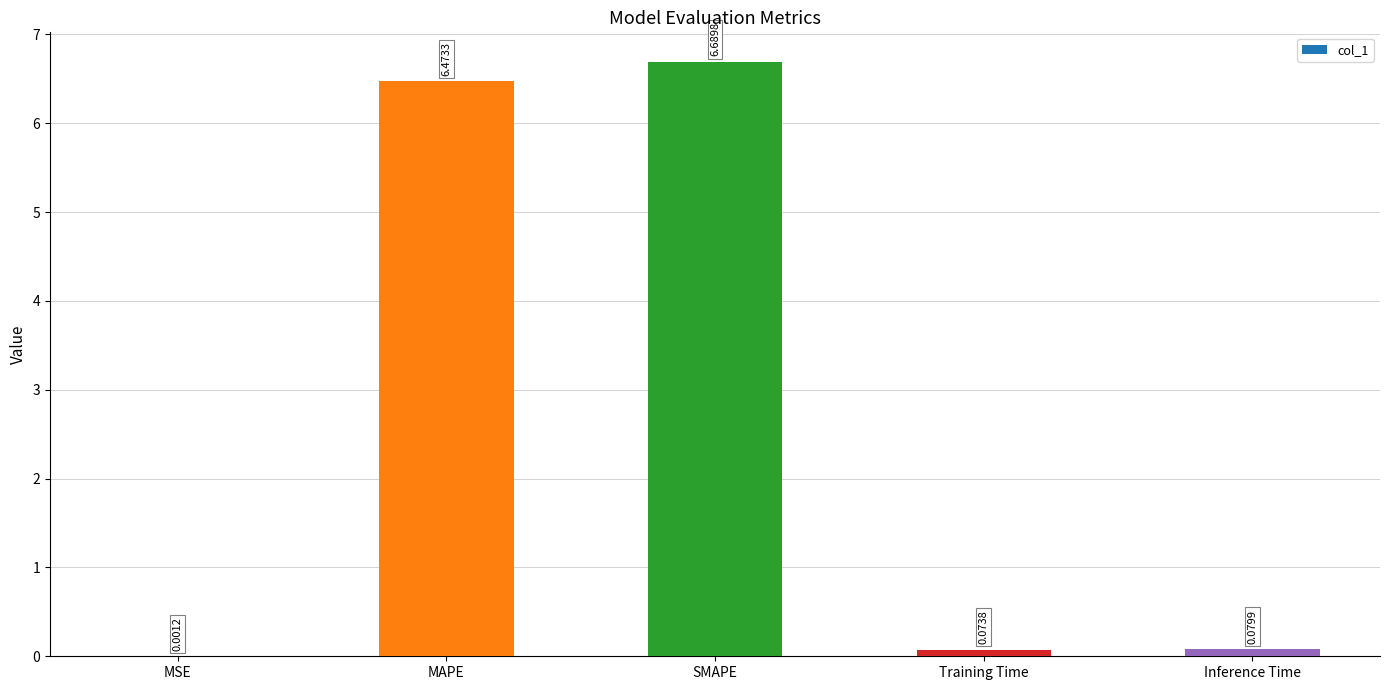

What is the sum of all values?

13.3